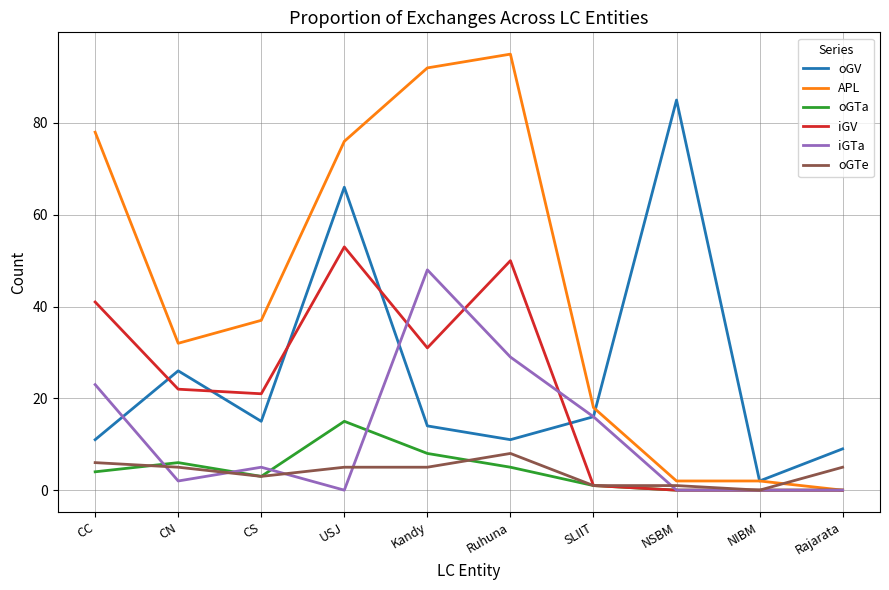

Does the chart display data point markers on the line(s)?

No